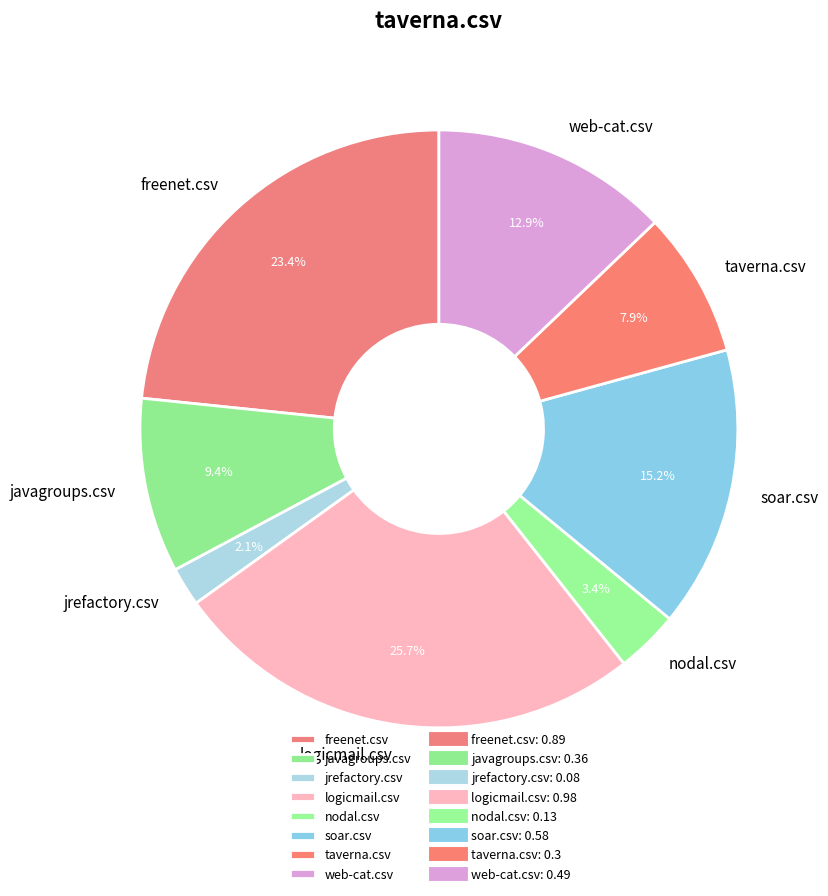

Is there any slice that represents more than half of the pie?

No